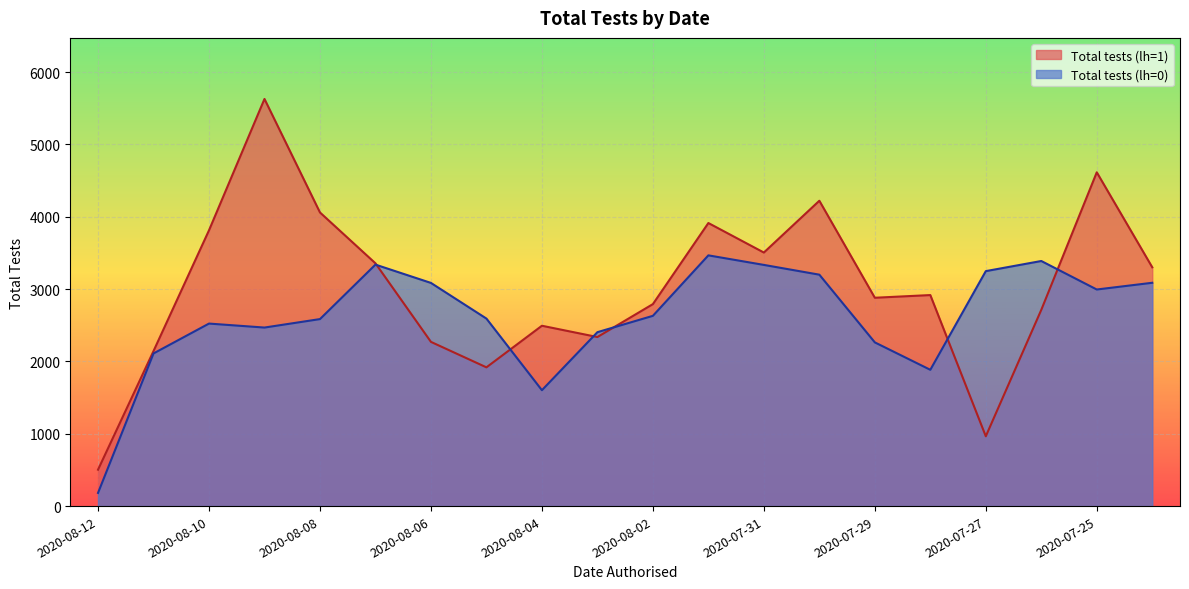

Reading left to right, transcribe all the data shown in this chart.

Total tests (lh=1): 2020-08-12=503	2020-08-11=2143	2020-08-10=3812	2020-08-09=5628	2020-08-08=4059	2020-08-07=3356	2020-08-06=2270	2020-08-05=1918	2020-08-04=2493	2020-08-03=2337	2020-08-02=2792	2020-08-01=3913	2020-07-31=3505	2020-07-30=4221	2020-07-29=2880	2020-07-28=2917	2020-07-27=965	2020-07-26=2713	2020-07-25=4614	2020-07-24=3301
Total tests (lh=0): 2020-08-12=182	2020-08-11=2110	2020-08-10=2523	2020-08-09=2468	2020-08-08=2585	2020-08-07=3338	2020-08-06=3085	2020-08-05=2592	2020-08-04=1602	2020-08-03=2404	2020-08-02=2630	2020-08-01=3466	2020-07-31=3334	2020-07-30=3199	2020-07-29=2263	2020-07-28=1884	2020-07-27=3248	2020-07-26=3388	2020-07-25=2994	2020-07-24=3087